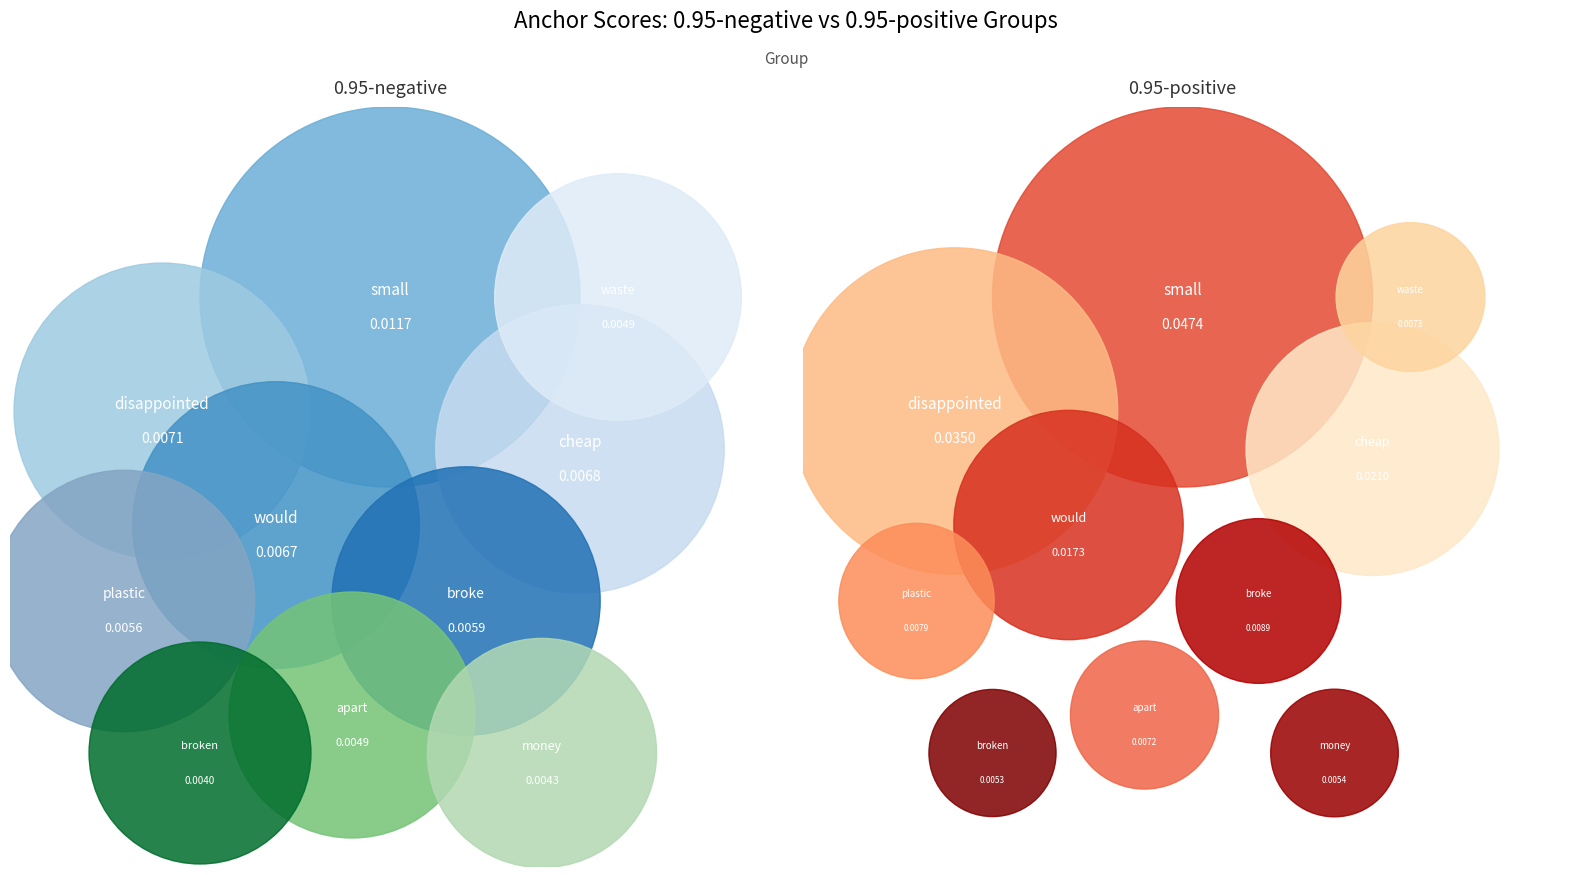

Rank the categories by 0.95-negative value from lowest to highest.

broken, money, apart, waste, plastic, broke, would, cheap, disappointed, small